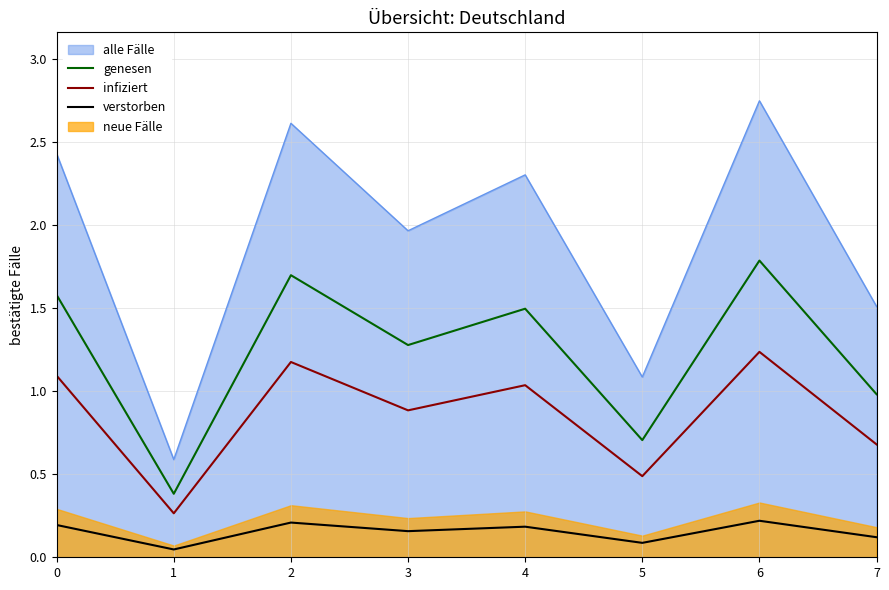

Is the value of alle Fälle at 1 greater than the value of genesen at 0?

No